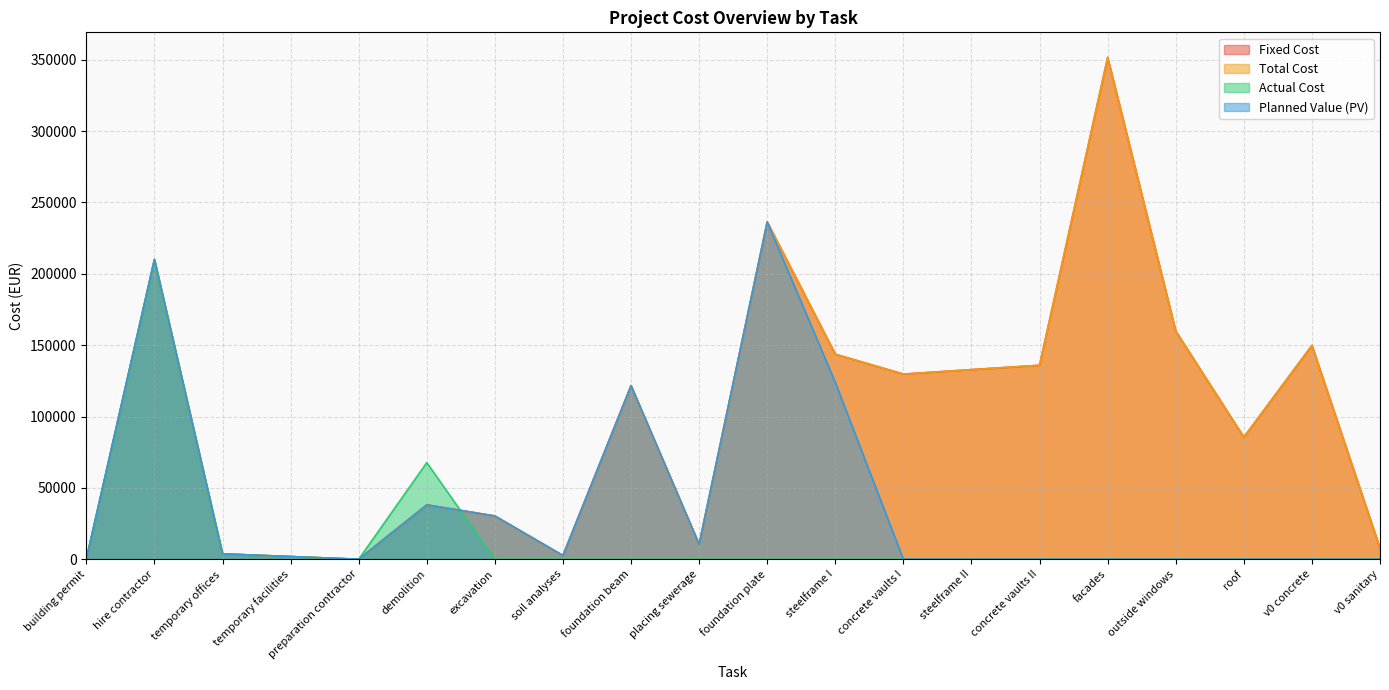

How many interior local valleys does the Fixed Cost series have?

5